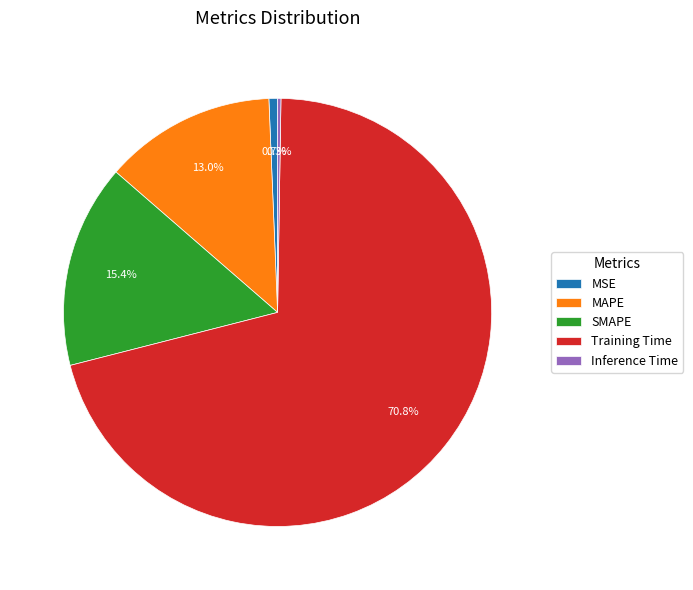

Which slice is the largest?

Training Time